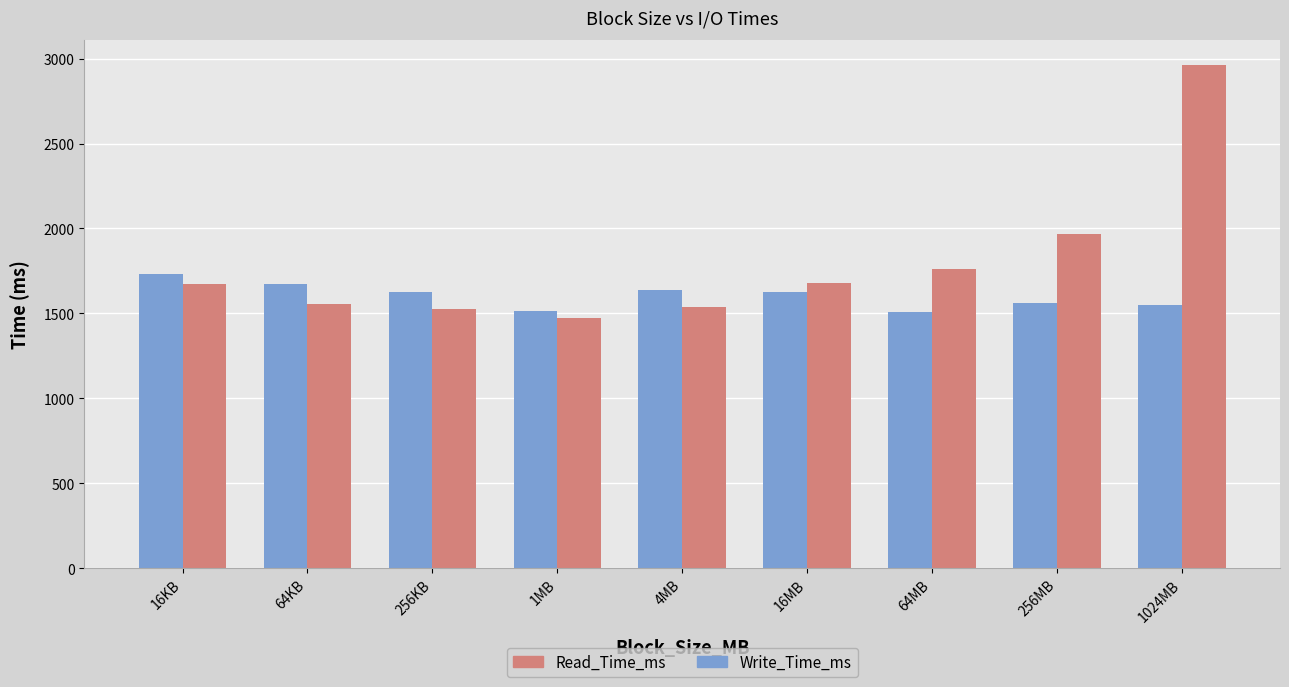

Which label corresponds to the largest value in the chart?

1024MB